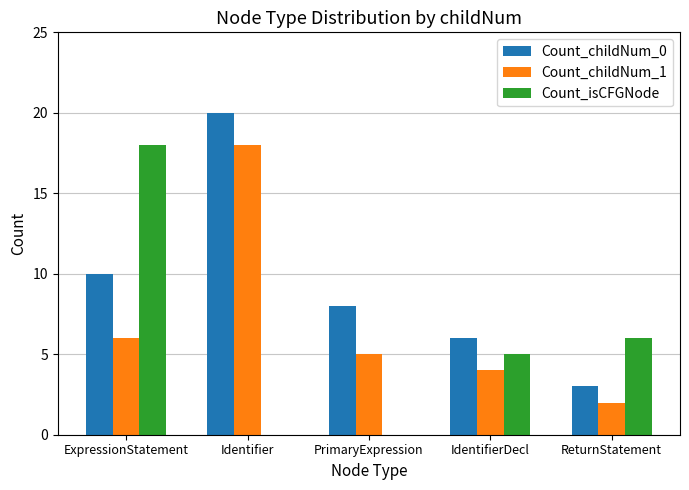

The value of Count_childNum_1 at PrimaryExpression is 5. True or false?

True